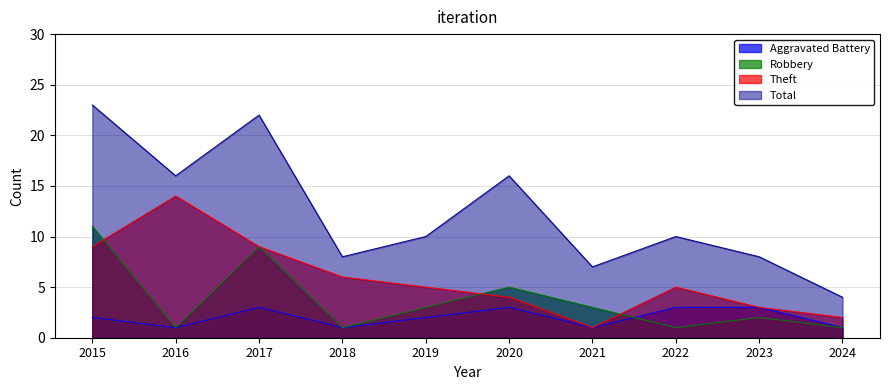

Which has a higher value, 2023 or 2017?

2023